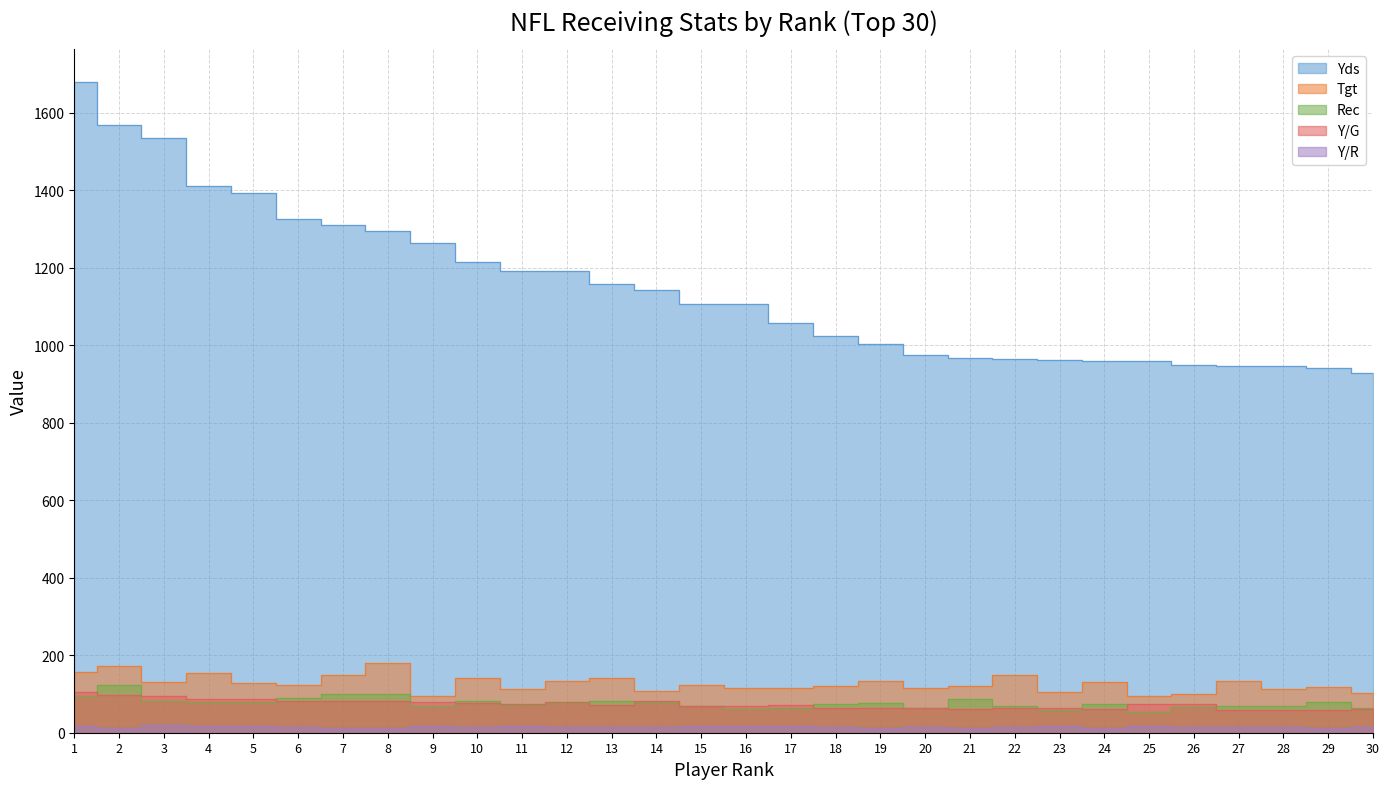

Reading left to right, list all the values displayed in this chart.

Yds: 1681.0	1569.0	1536.0	1411.0	1394.0	1327.0	1310.0	1296.0	1263.0	1214.0	1193.0	1192.0	1159.0	1143.0	1108.0	1106.0	1057.0	1023.0	1004.0	975.0	967.0	966.0	961.0	960.0	959.0	949.0	947.0	947.0	942.0	928.0
Tgt: 158.0	173.0	131.0	154.0	129.0	124.0	149.0	180.0	96.0	141.0	114.0	133.0	142.0	107.0	124.0	115.0	115.0	121.0	134.0	115.0	121.0	148.0	104.0	132.0	95.0	101.0	134.0	114.0	117.0	103.0
Rec: 96.0	122.0	82.0	80.0	79.0	90.0	99.0	100.0	68.0	81.0	72.0	76.0	81.0	80.0	69.0	60.0	65.0	74.0	76.0	64.0	87.0	70.0	58.0	75.0	54.0	67.0	70.0	68.0	79.0	63.0
Y/G: 105.1	98.1	96.0	88.2	87.1	82.9	81.9	81.0	78.9	75.9	74.6	79.5	72.4	81.6	69.3	69.1	70.5	63.9	62.8	65.0	60.4	64.4	64.1	60.0	73.8	73.0	59.2	59.2	58.9	61.9
Y/R: 17.5	12.9	18.7	17.6	17.6	14.7	13.2	13.0	18.6	15.0	16.6	15.7	14.3	14.3	16.1	18.4	16.3	13.8	13.2	15.2	11.1	13.8	16.6	12.8	17.8	14.2	13.5	13.9	11.9	14.7